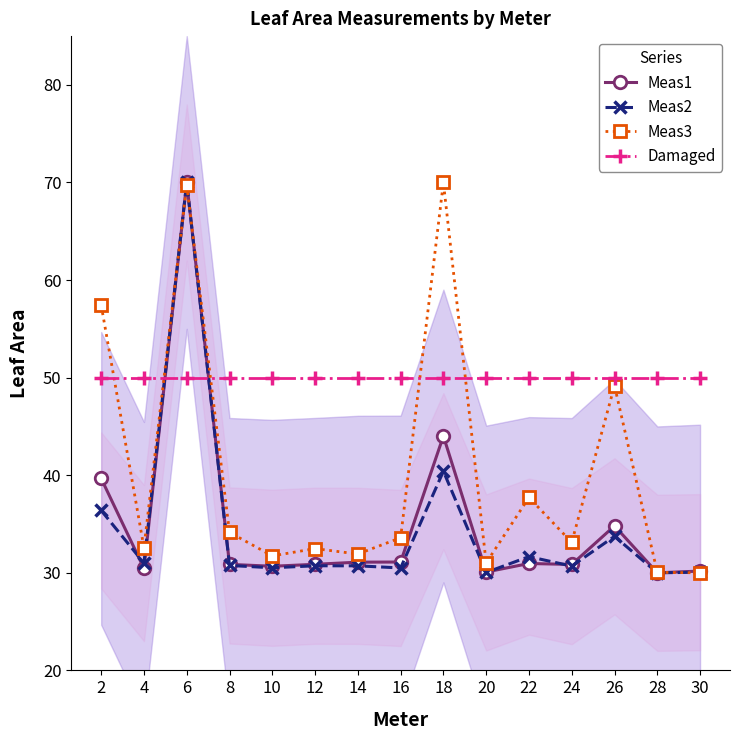

At how many categories does at least one series exceed 50?

3